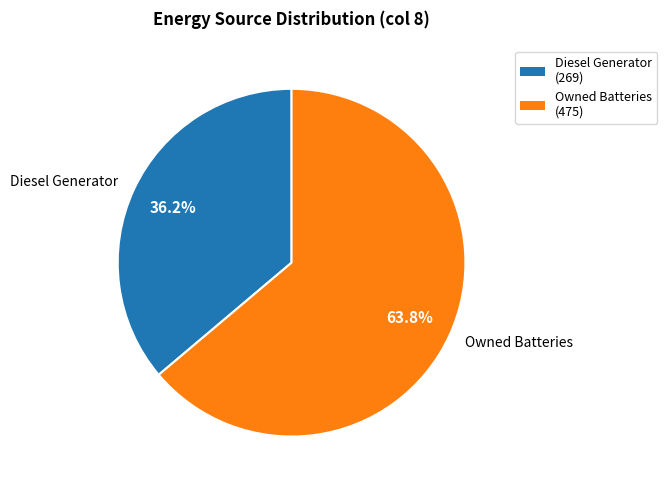

Do Owned Batteries and Diesel Generator together represent more than half of the pie?

Yes